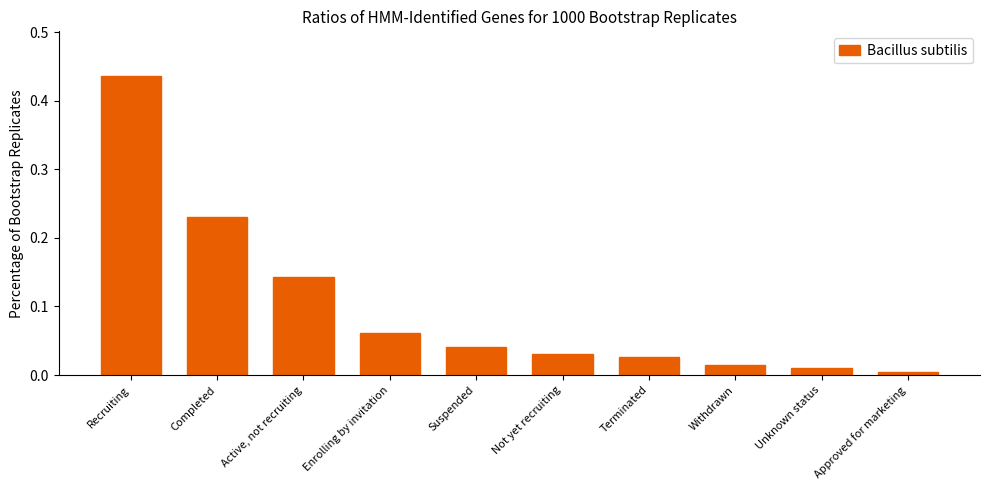

Rank the categories by value from lowest to highest.

Approved for marketing, Unknown status, Withdrawn, Terminated, Not yet recruiting, Suspended, Enrolling by invitation, Active, not recruiting, Completed, Recruiting